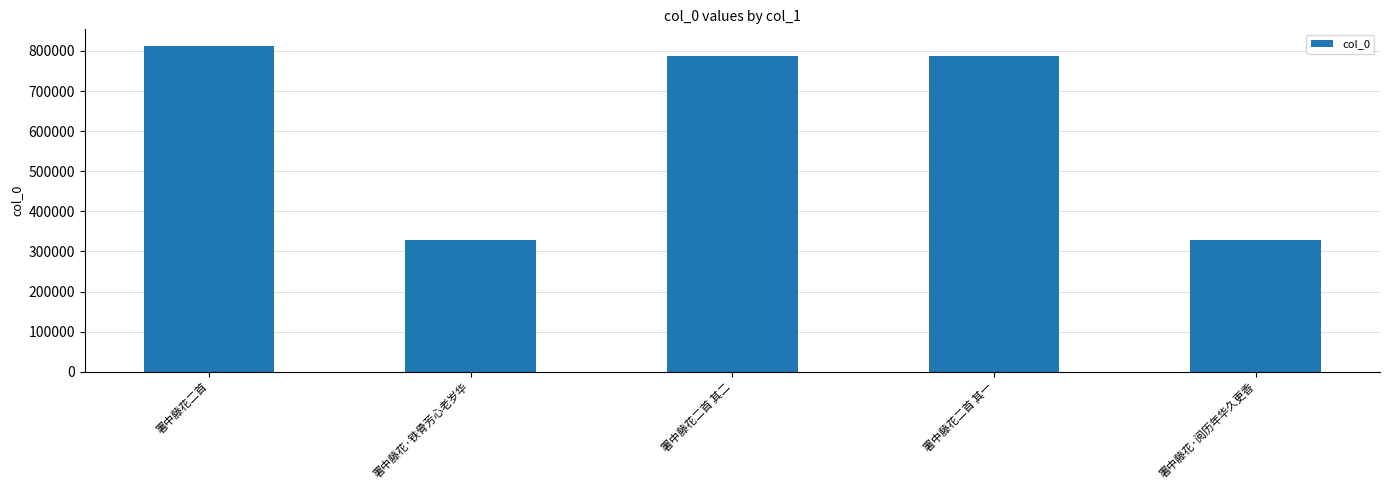

What is the average value?

609286